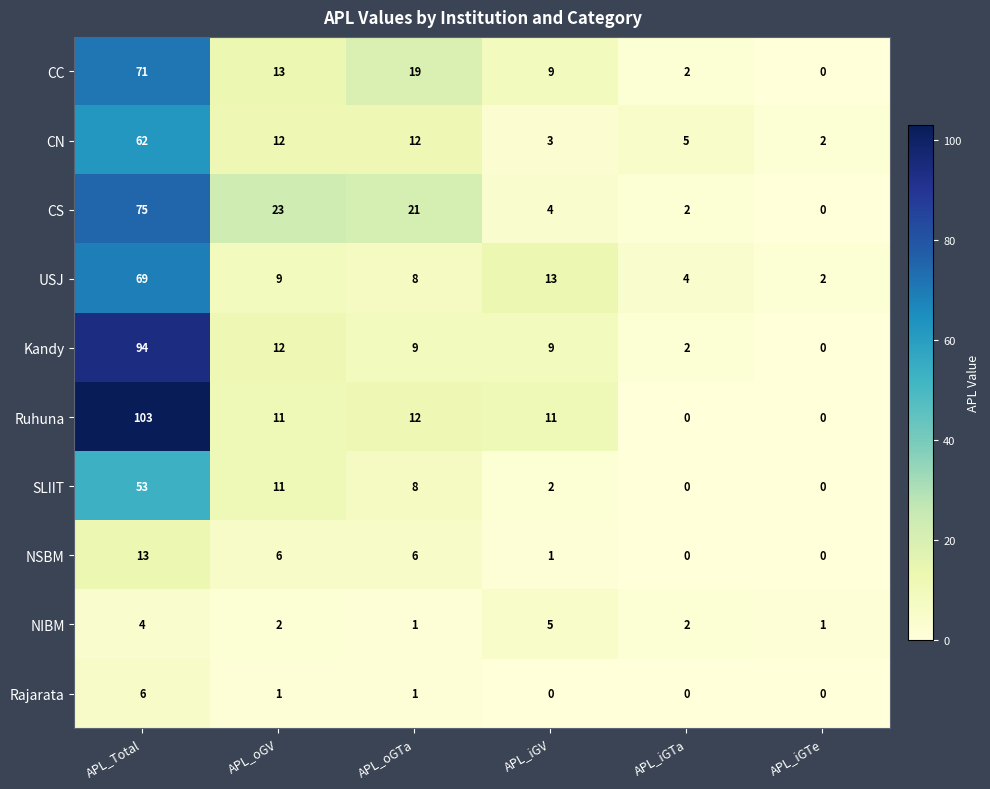

What value does the NIBM series have at APL_iGV?

5